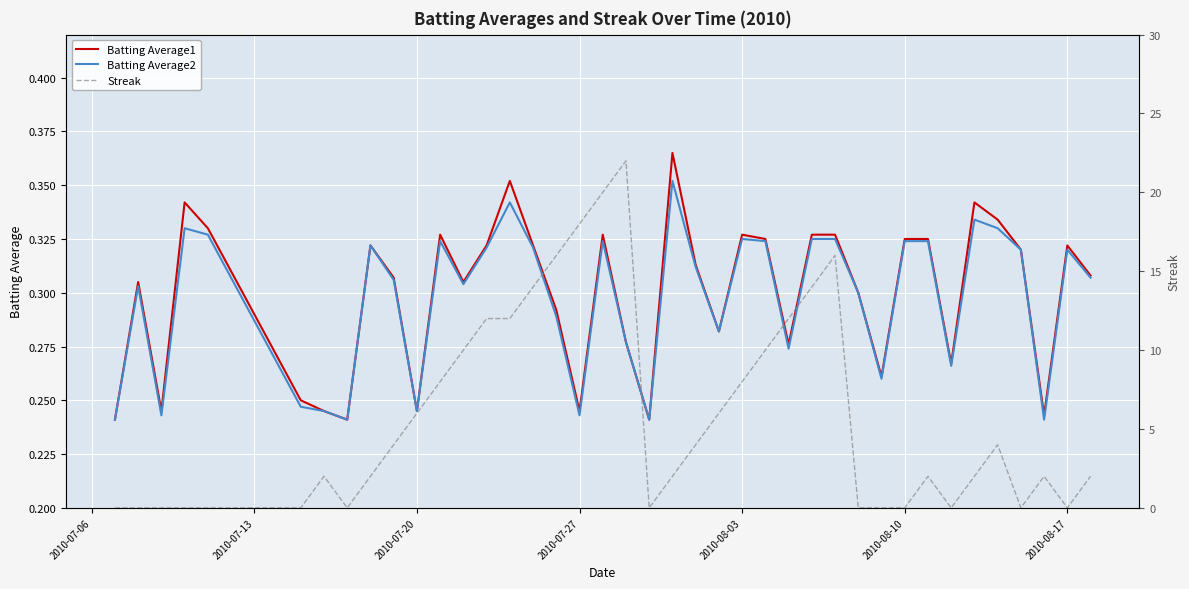

How many lines are shown in the chart?

3